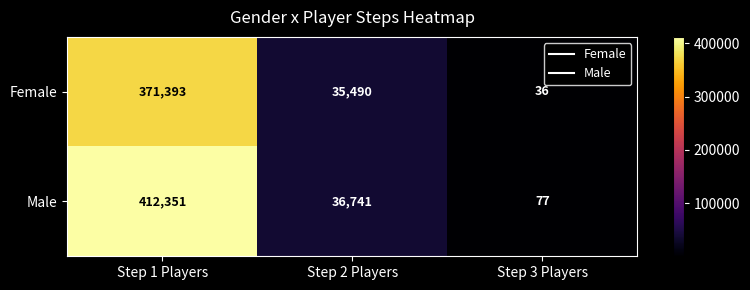

Which series has the widest spread of values?

Male